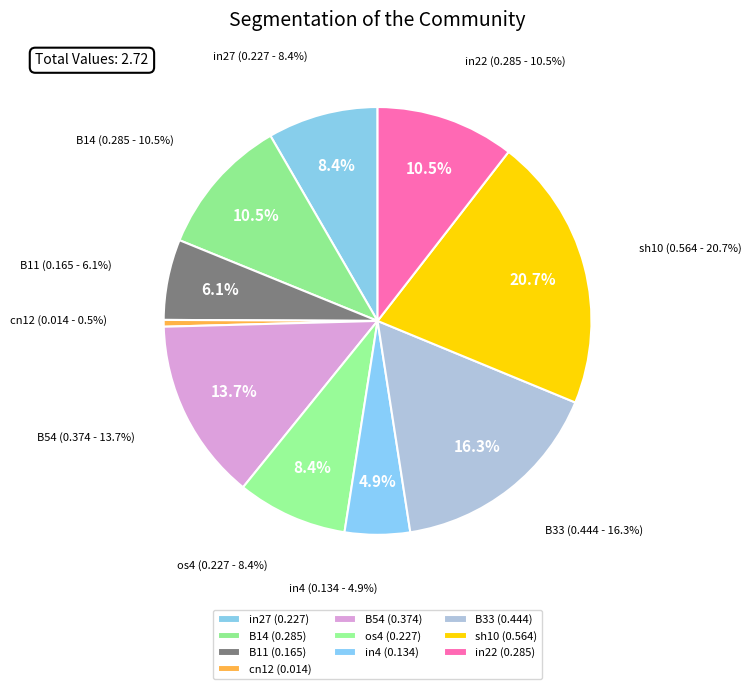

Combined, do B14 and B51 account for over 50%?

No